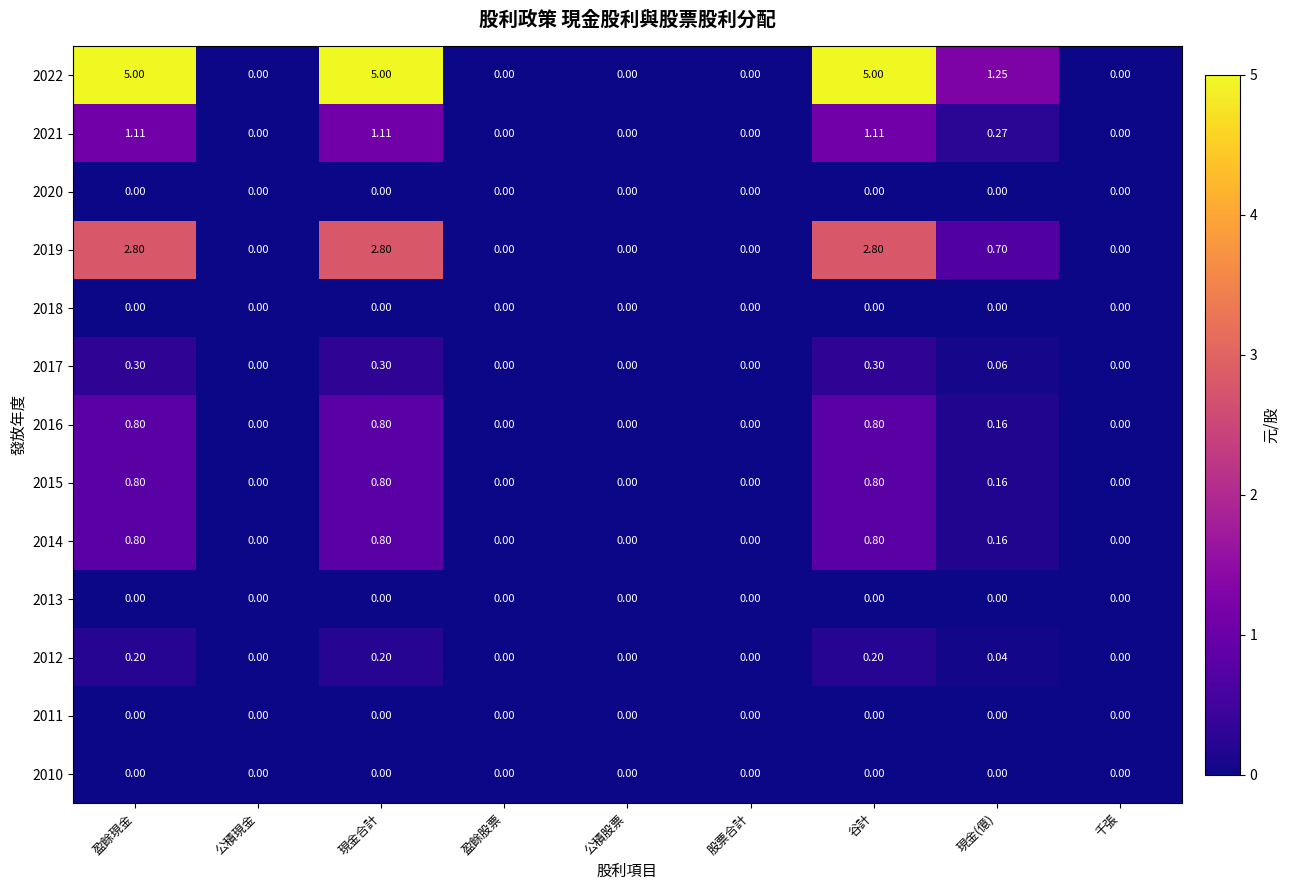

At which label is 2019 closest to 1?

現金(億)